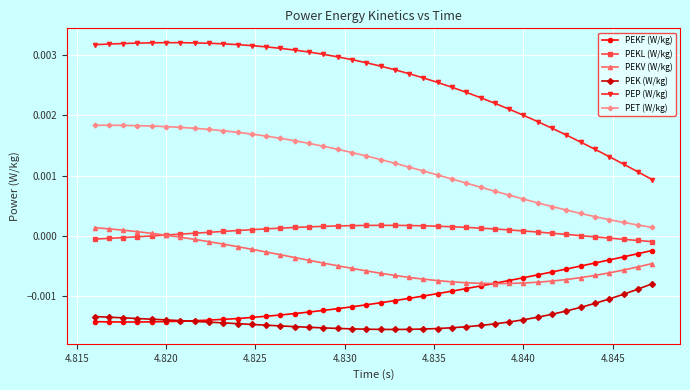

Does the chart have visible grid lines?

Yes